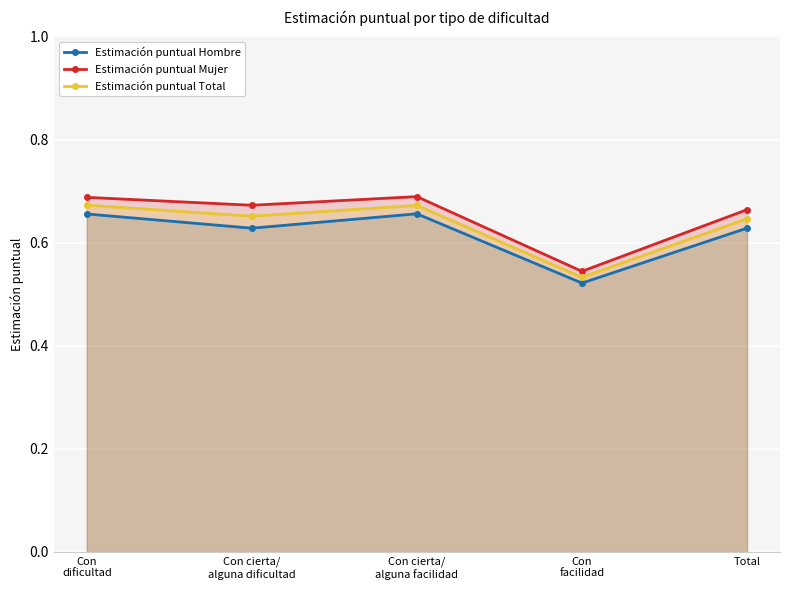

What is the sum of the Estimación puntual Hombre values at Con cierta/
alguna facilidad and Total?

1.3